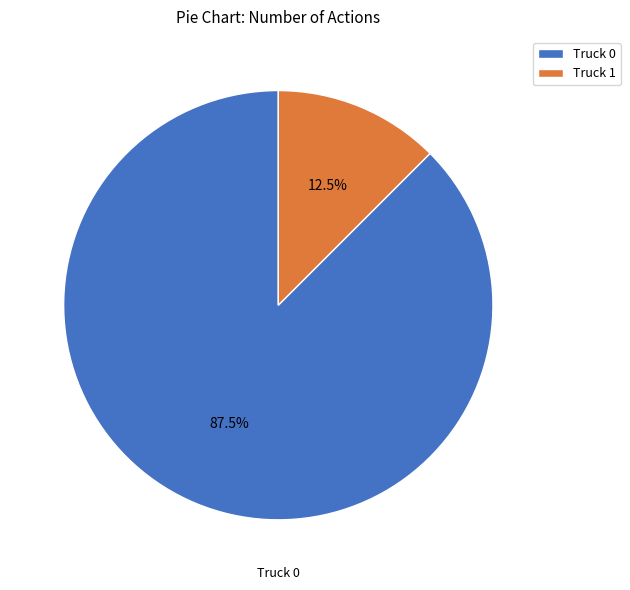

To the nearest percent, what is the difference between the Truck 1 and Truck 0 slice percentages?

75%